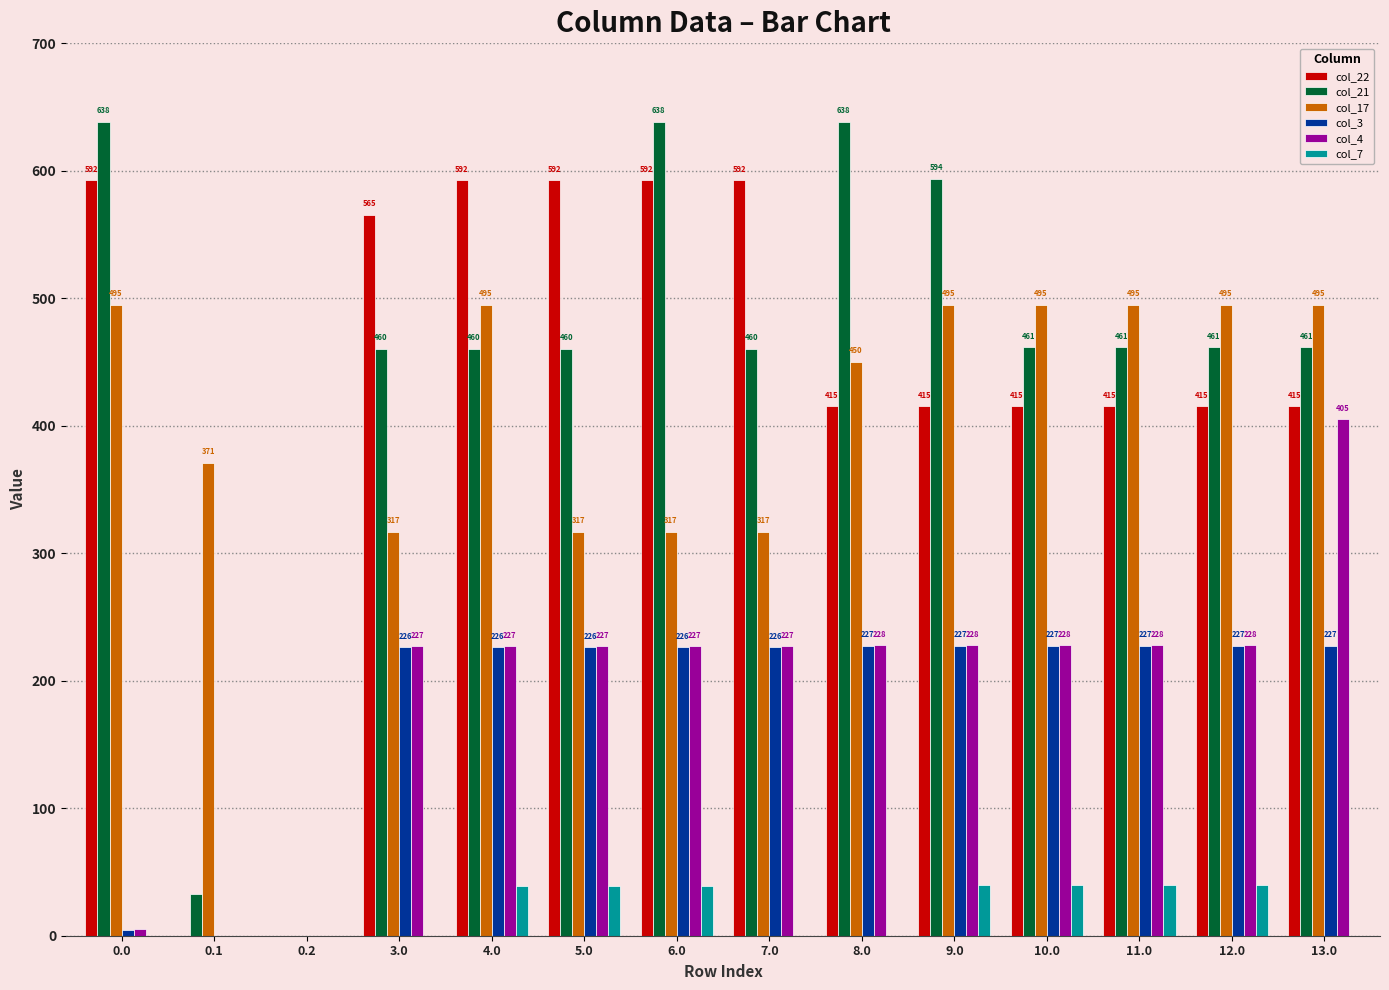

What is the approximate value of col_21 at 7.0?

460.4